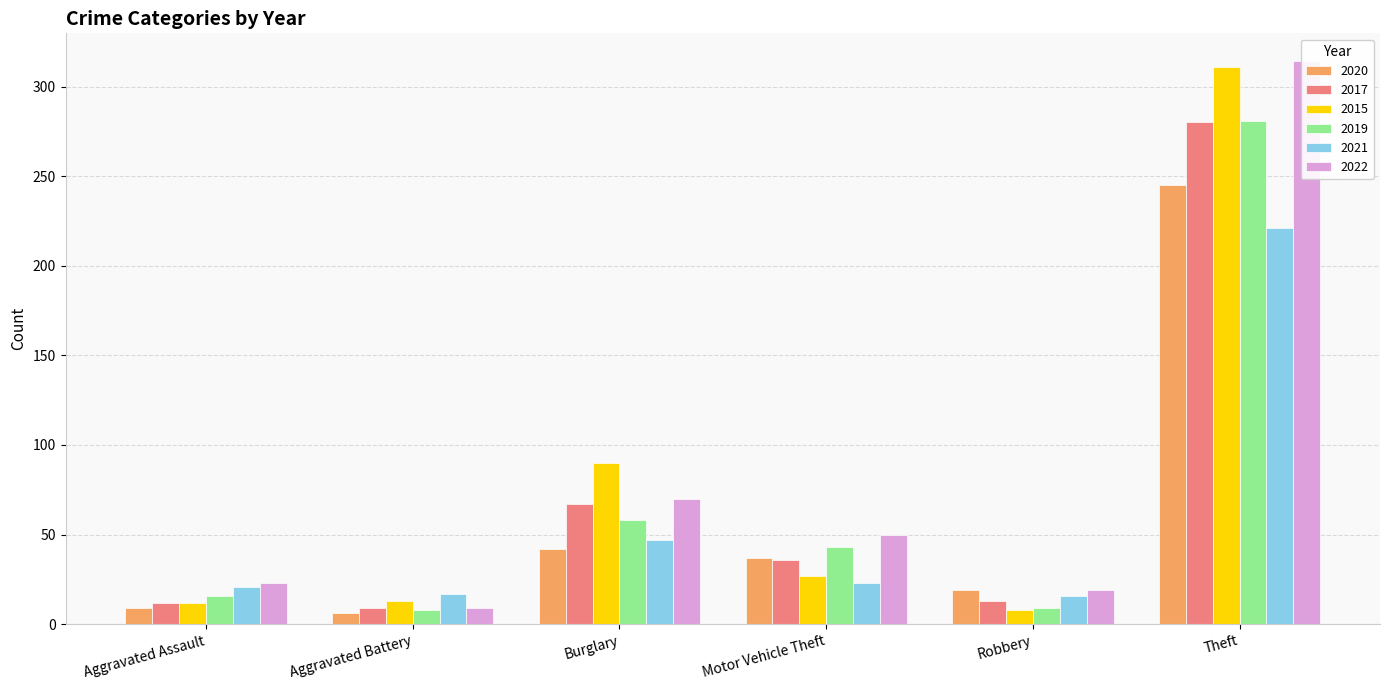

Where does the 2020 series first go above 19?

Burglary